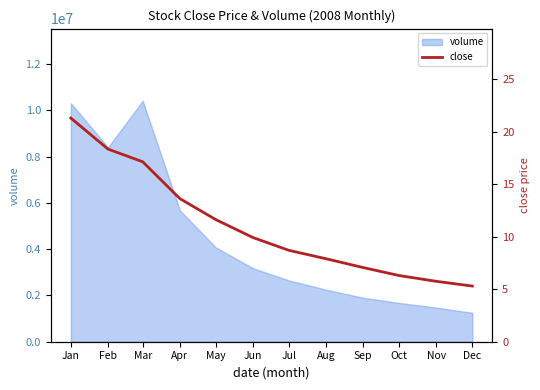

True or false: volume has a value of 1900000.0 at Sep.

True